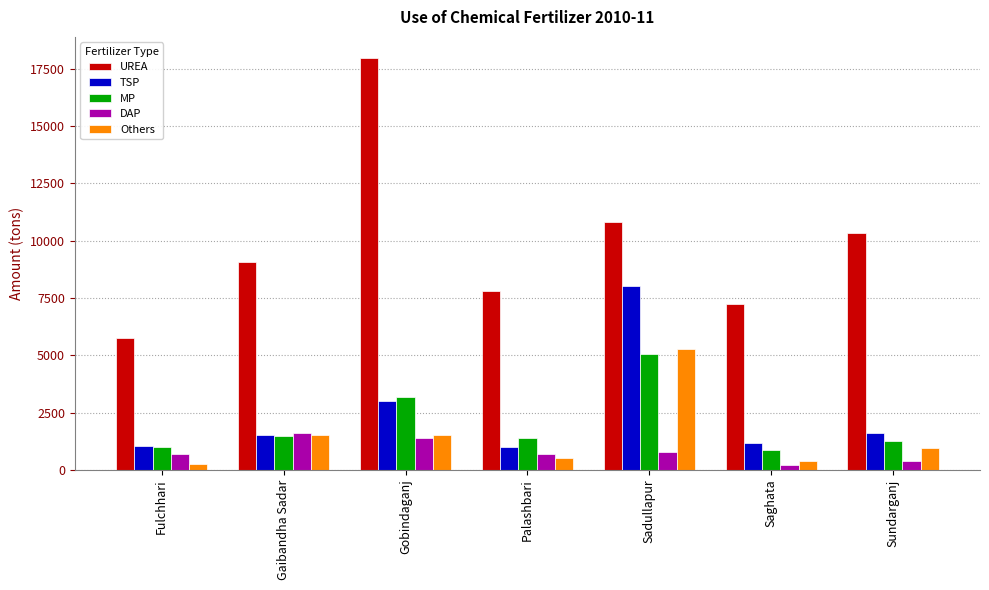

Which series changed the most between Palashbari and Sadullapur?

TSP